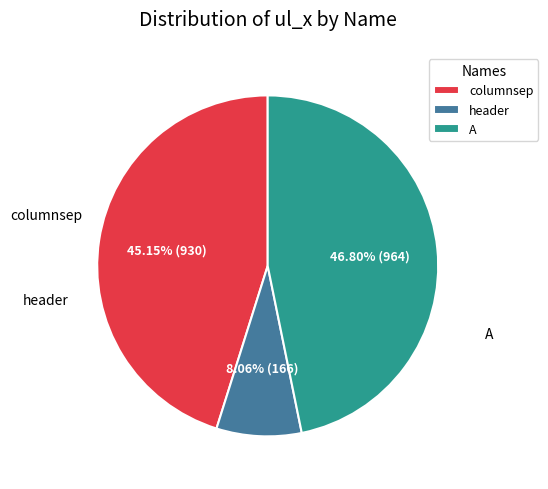

The A slice represents 47% of the pie. True or false?

True